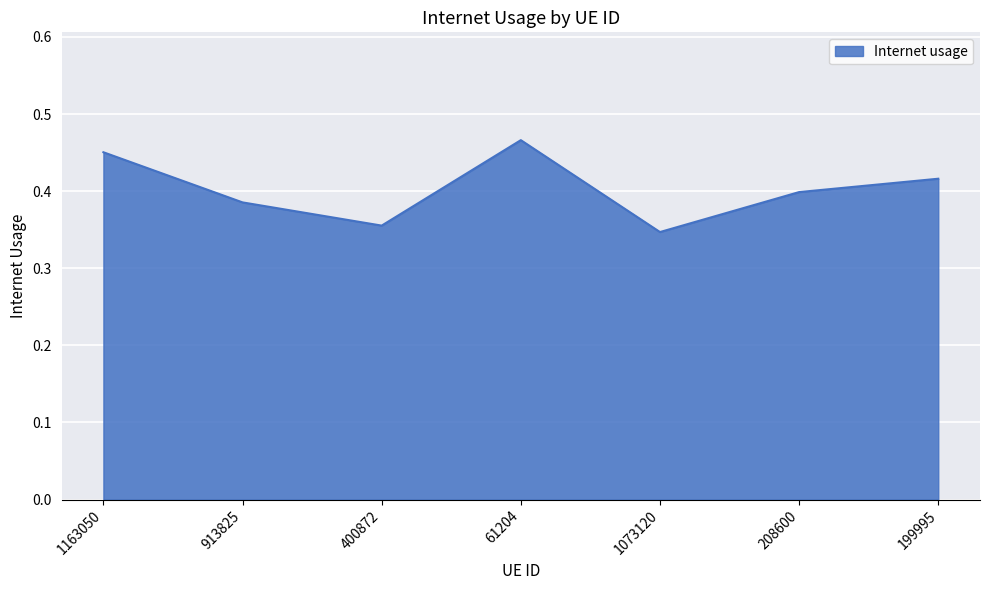

What is the difference between the second highest and second lowest values?

0.1